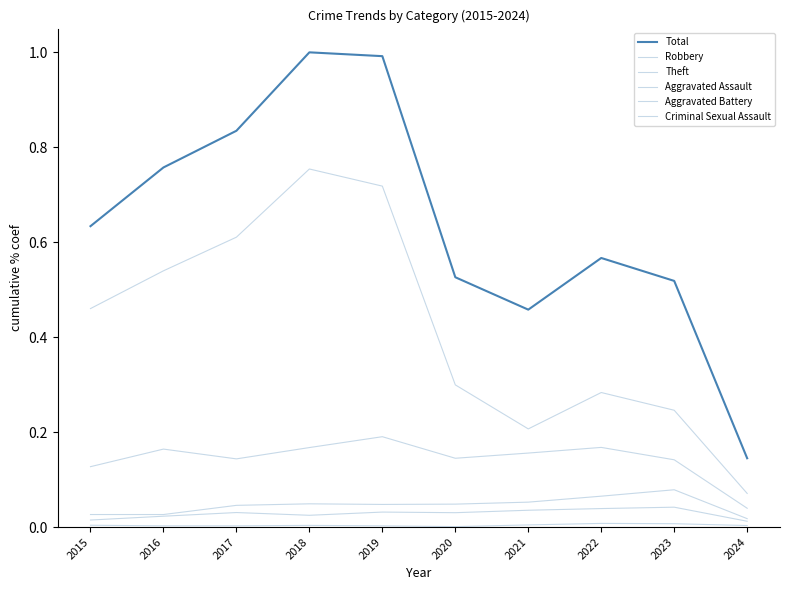

True or false: Total and Robbery cross at least once.

False